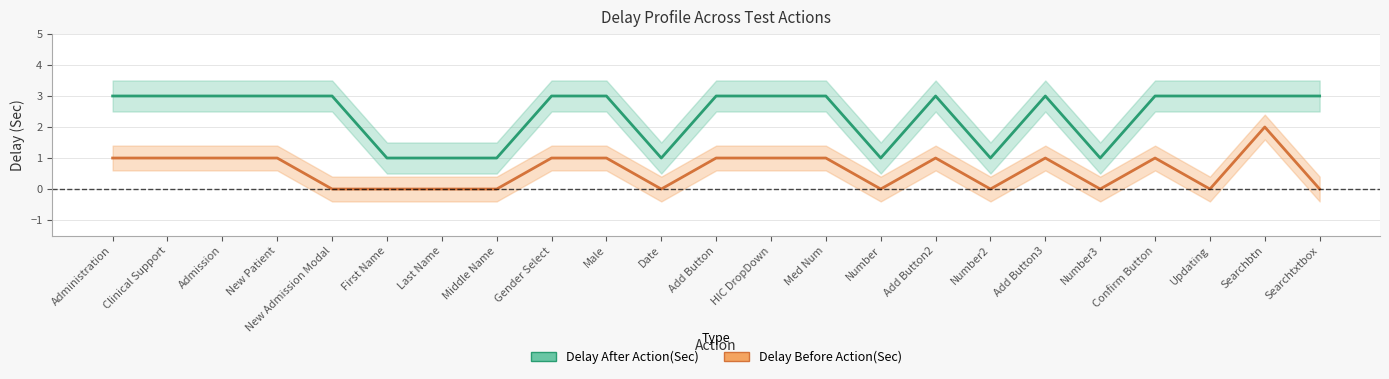

What is the average value of the Delay Before Action(Sec) series?

1